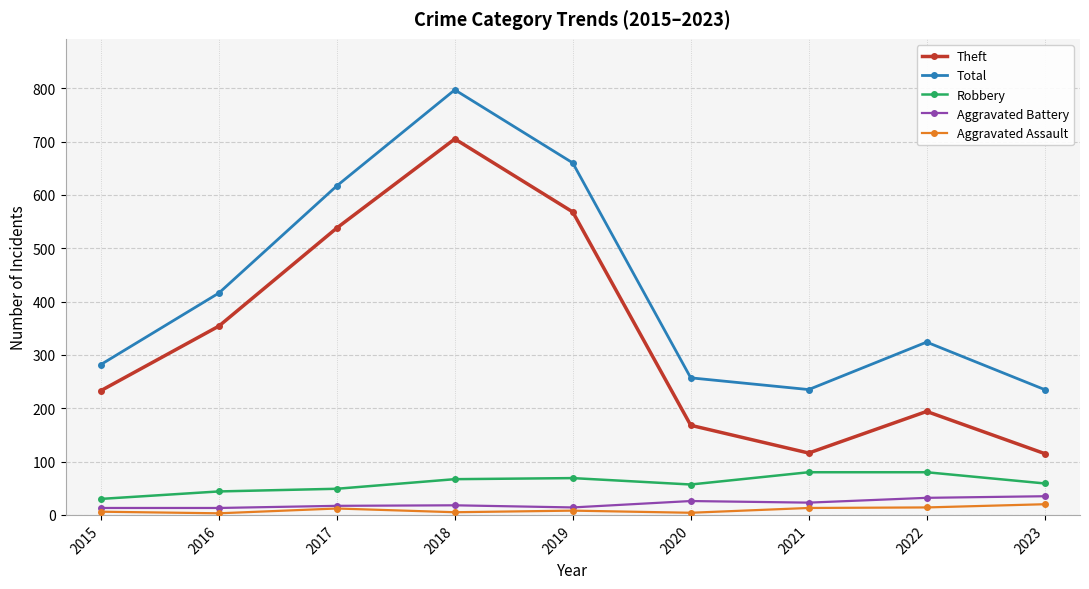

At which label does Robbery first exceed 59?

2018